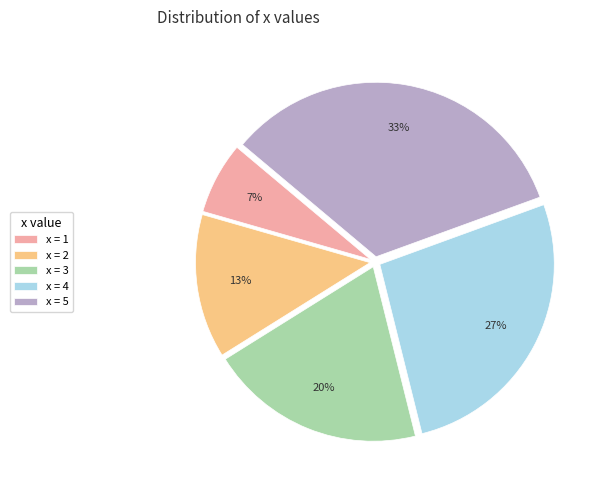

Count the number of slices in the pie.

5